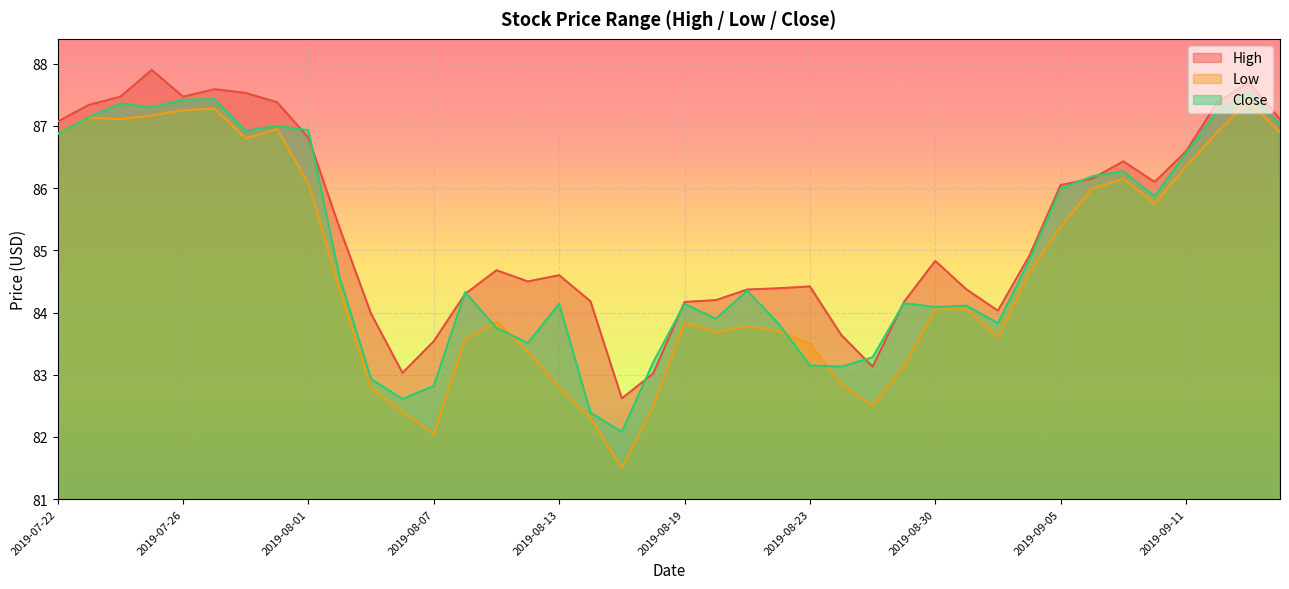

How many interior local valleys does the High series have?

7